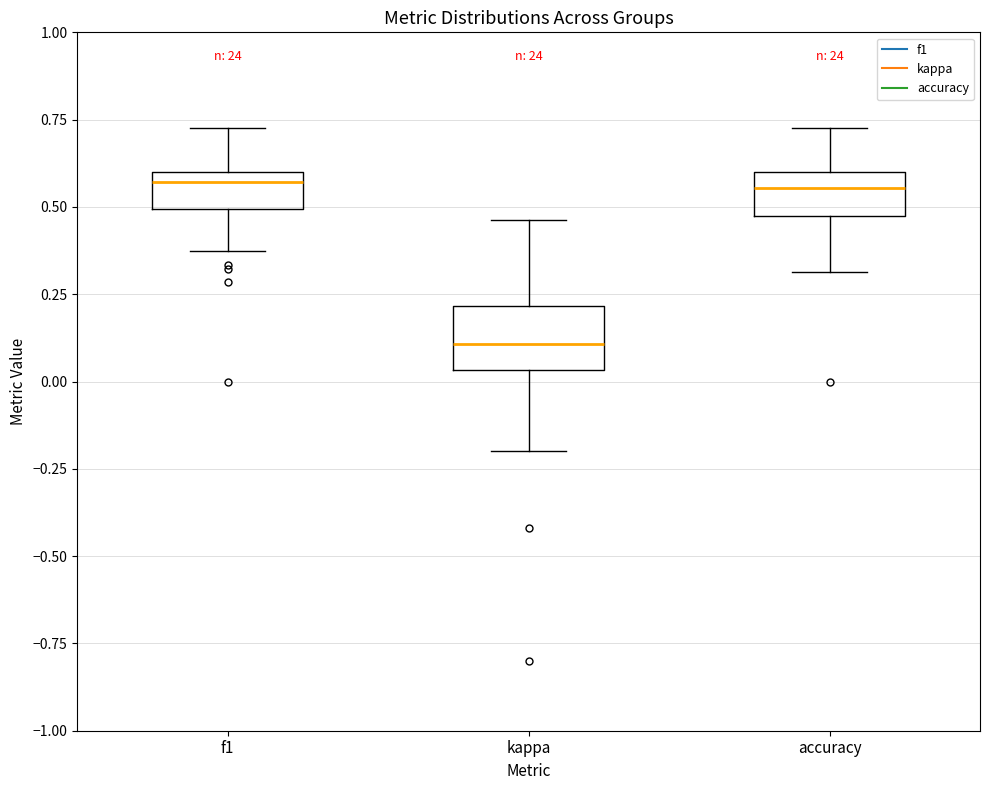

Reading left to right, read every box against the y-axis: the position of its median line, the range the box covers, and the ends of its whiskers. The values are not printed on the chart, so give them approximately, as read against the axis.

f1: median 0.55, box 0.50 to 0.60, whiskers 0.35 to 0.75
kappa: median 0.10, box 0.05 to 0.20, whiskers -0.20 to 0.45
accuracy: median 0.55, box 0.50 to 0.60, whiskers 0.30 to 0.75